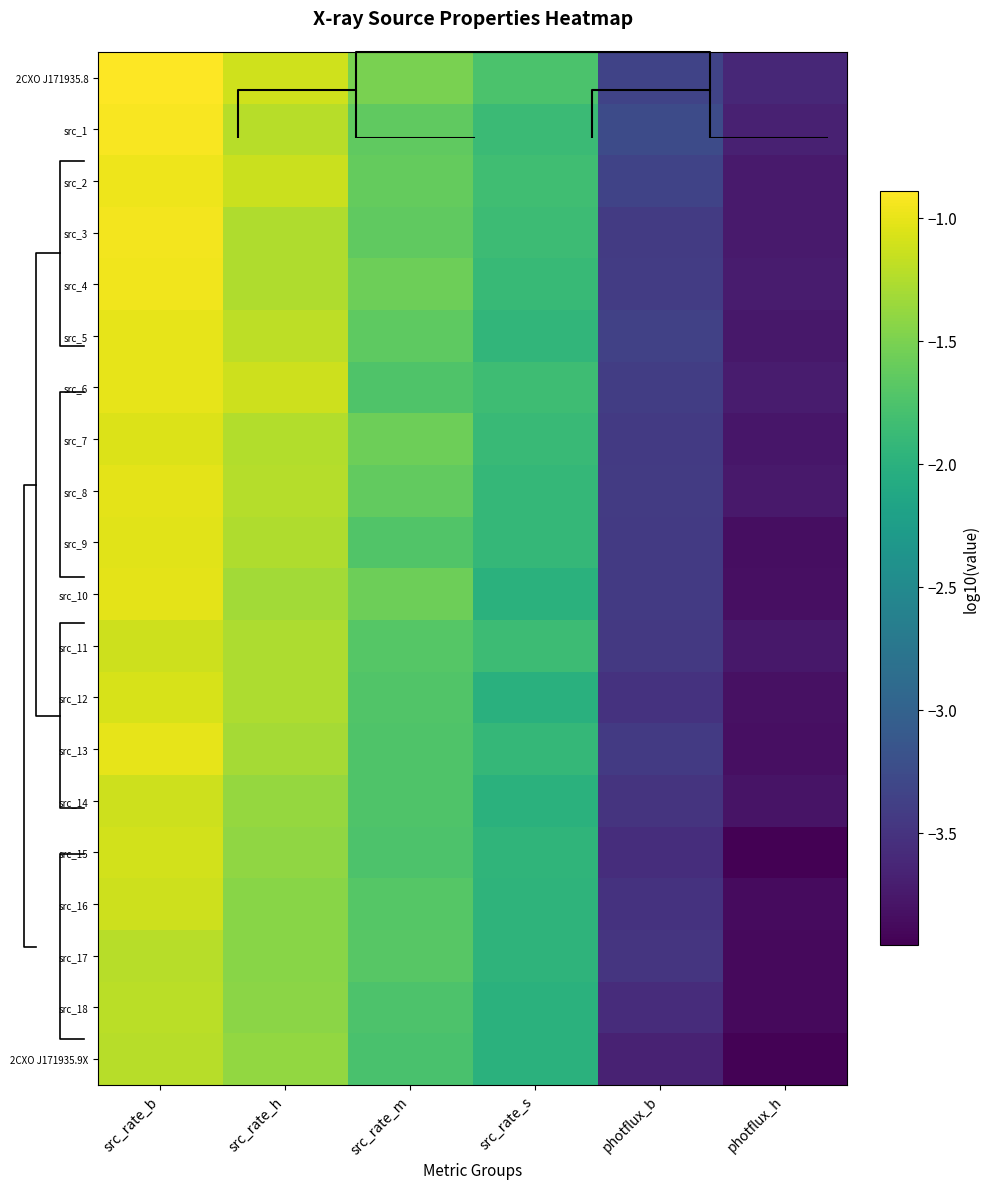

At photflux_b, list the series in order from largest to smallest.

src_1, 2CXO J171935.8, src_2, src_5, src_6, src_4, src_8, src_3, src_9, src_13, src_10, src_7, src_11, src_17, src_14, src_16, src_12, src_15, src_18, 2CXO J171935.9X